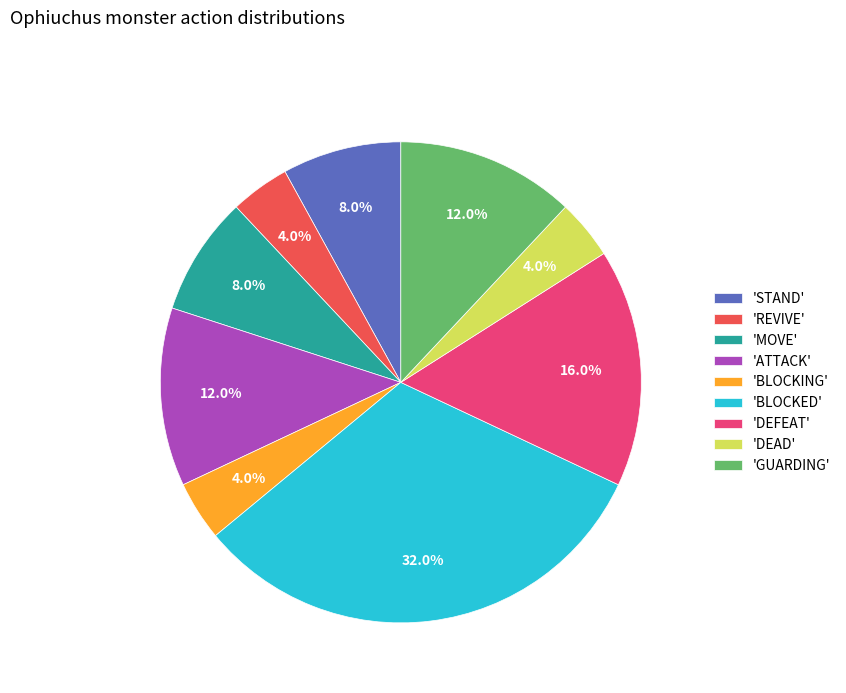

What is the largest slice in the pie chart?

'BLOCKED'